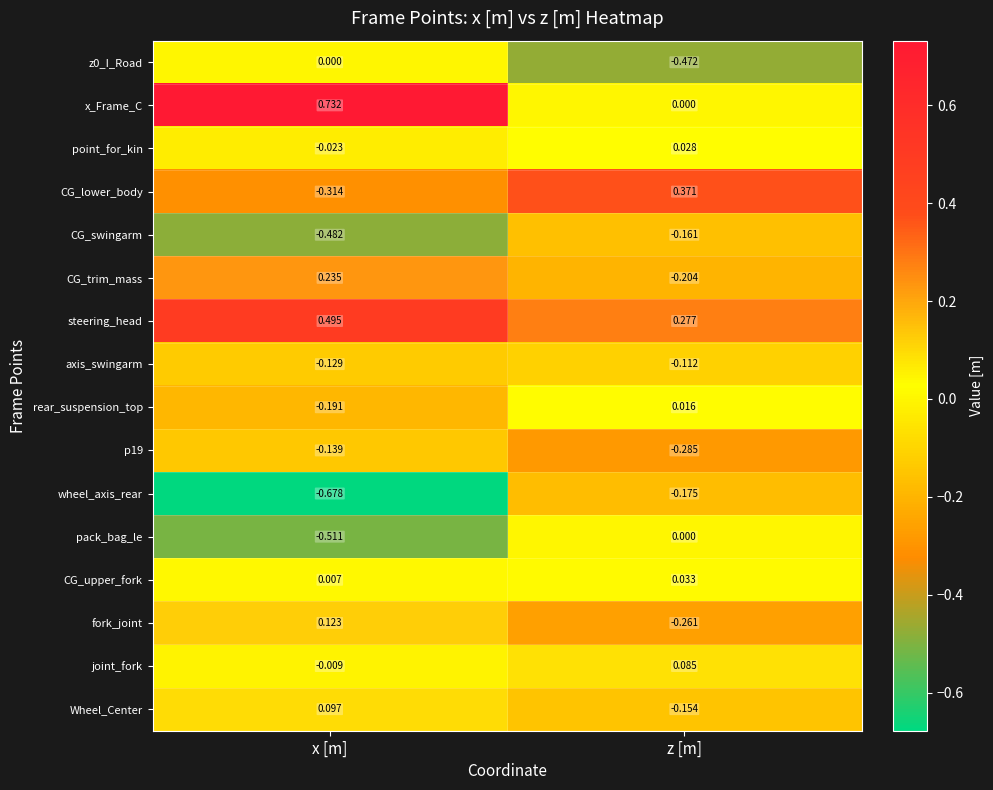

What is the difference between the highest and lowest values at z [m]?

0.8